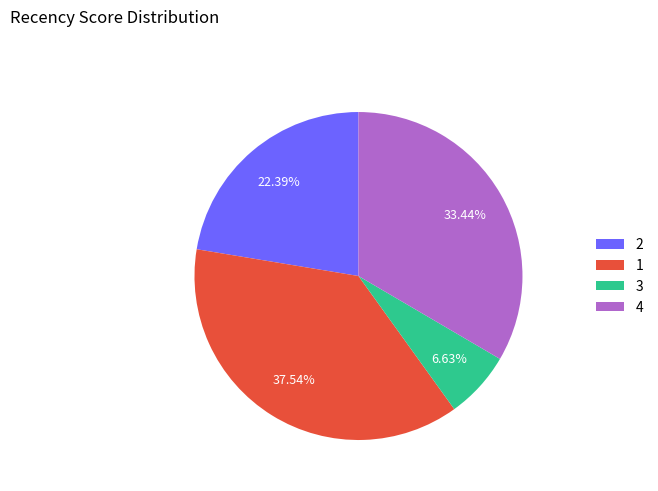

To the nearest percent, what is the difference between the 3 and 2 slice percentages?

16%